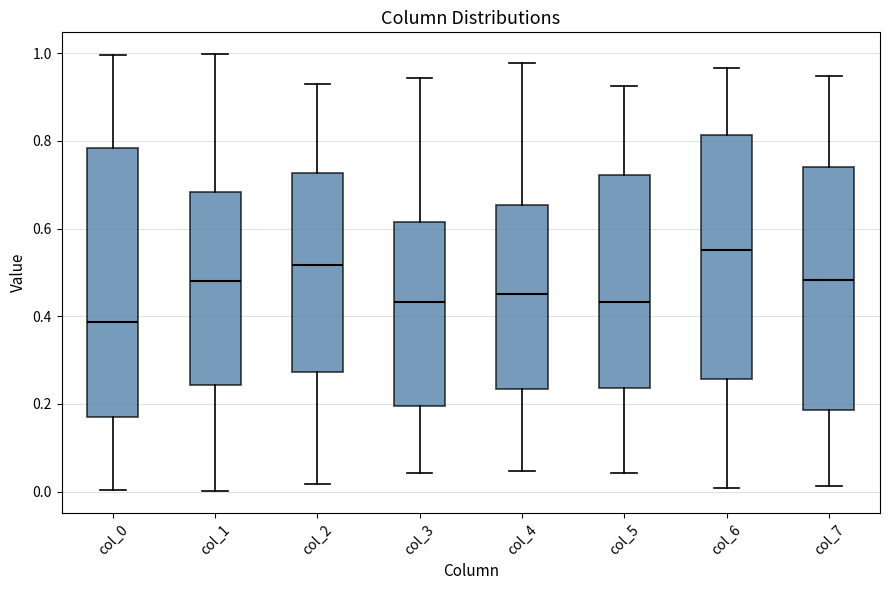

Where does the lower whisker of the box for col_4 end on the y-axis? The values are not printed on the chart, so give them approximately, as read against the axis.

0.04